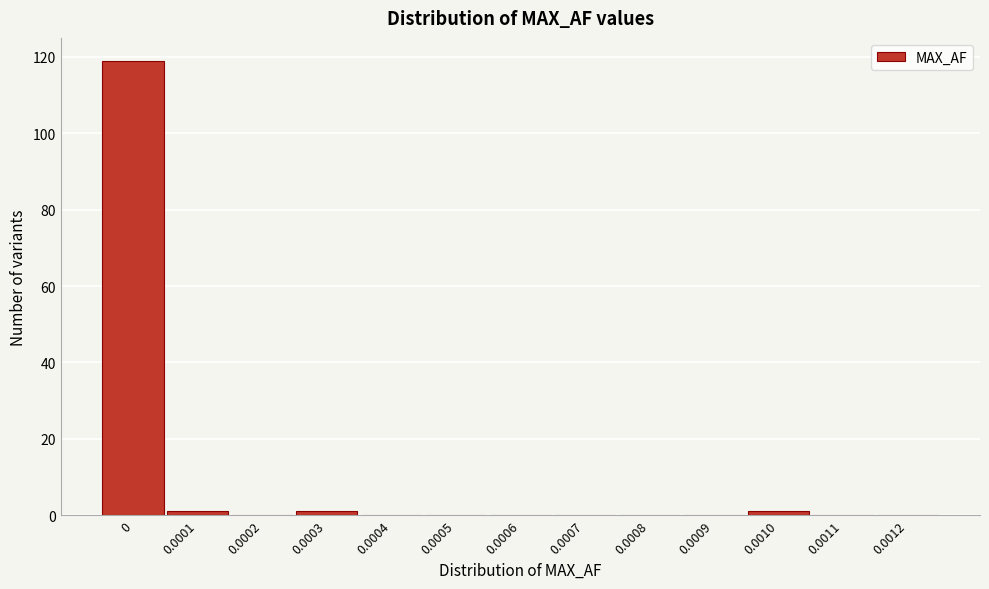

Reading left to right, what are all the values shown in this chart?

0=119	0.0001=1	0.0002=0	0.0003=1	0.0004=0	0.0005=0	0.0006=0	0.0007=0	0.0008=0	0.0009=0	0.0010=1	0.0011=0	0.0012=0